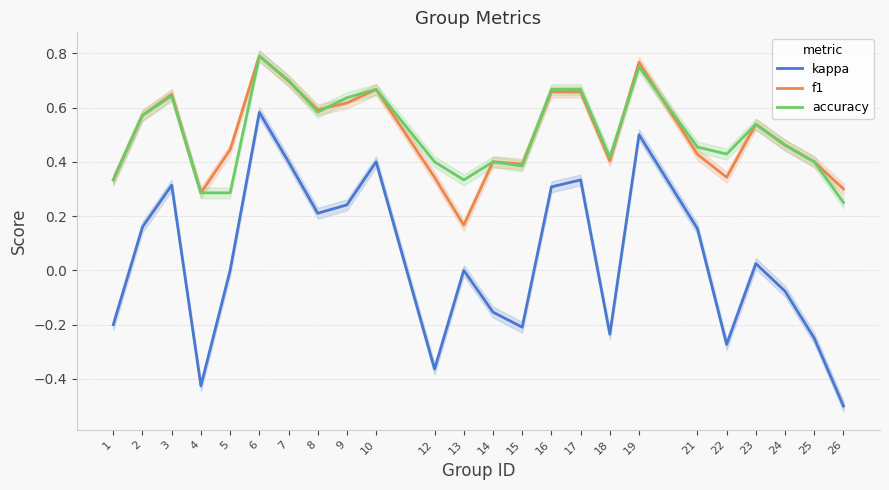

Reading left to right, list all the values displayed in this chart.

kappa: 1=-0.2	2=0.2	3=0.3	4=-0.4	5=0.0	6=0.6	7=0.4	8=0.2	9=0.2	10=0.4	12=-0.4	13=0.0	14=-0.2	15=-0.2	16=0.3	17=0.3	18=-0.2	19=0.5	21=0.2	22=-0.3	23=0.0	24=-0.1	25=-0.2	26=-0.5
f1: 1=0.3	2=0.6	3=0.6	4=0.3	5=0.4	6=0.8	7=0.7	8=0.6	9=0.6	10=0.7	12=0.3	13=0.2	14=0.4	15=0.4	16=0.7	17=0.7	18=0.4	19=0.8	21=0.4	22=0.3	23=0.5	24=0.5	25=0.4	26=0.3
accuracy: 1=0.3	2=0.6	3=0.6	4=0.3	5=0.3	6=0.8	7=0.7	8=0.6	9=0.6	10=0.7	12=0.4	13=0.3	14=0.4	15=0.4	16=0.7	17=0.7	18=0.4	19=0.8	21=0.5	22=0.4	23=0.5	24=0.5	25=0.4	26=0.2